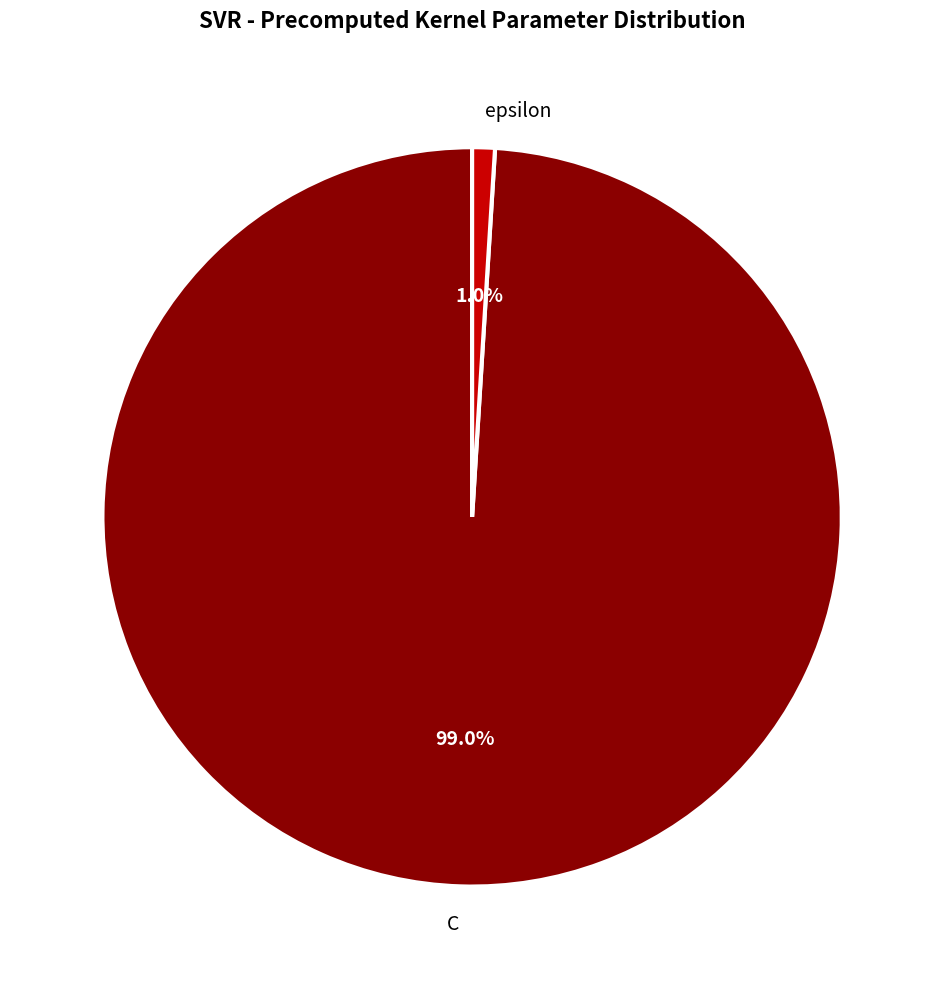

Which slice is the smallest?

epsilon